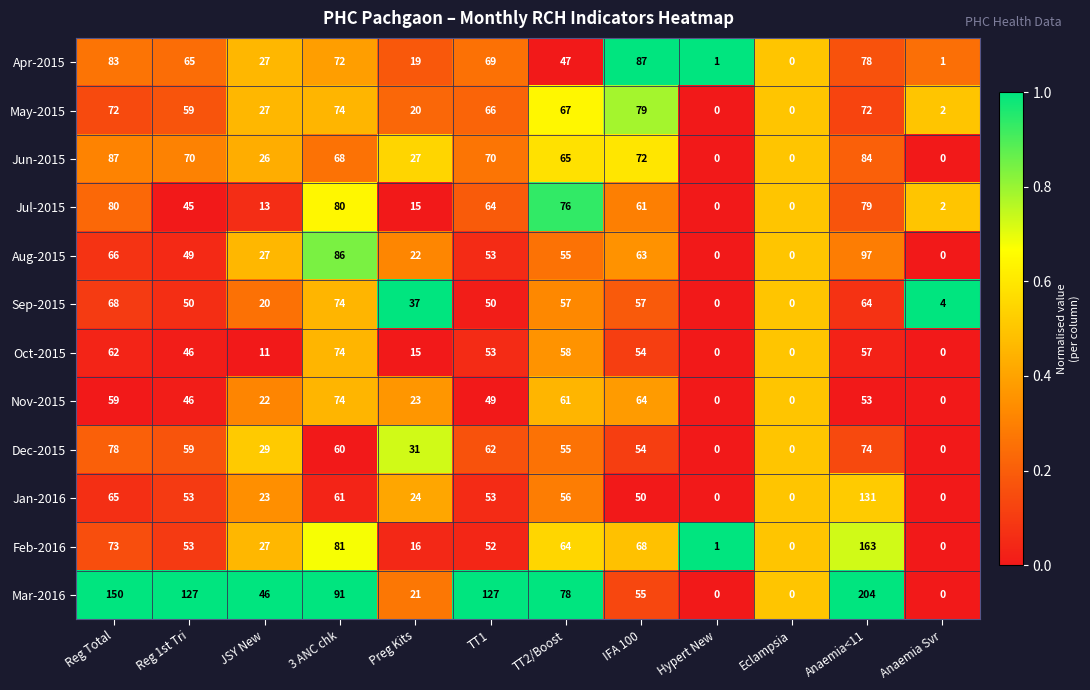

Where is Aug-2015 nearest to the value 48?

Reg 1st Tri